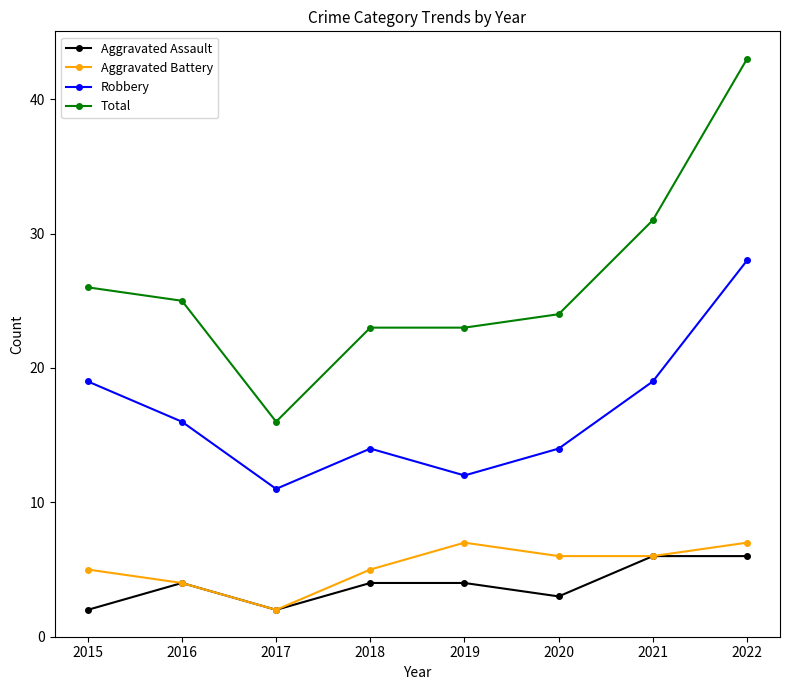

Is it true that Total equals 31 at 2018?

False